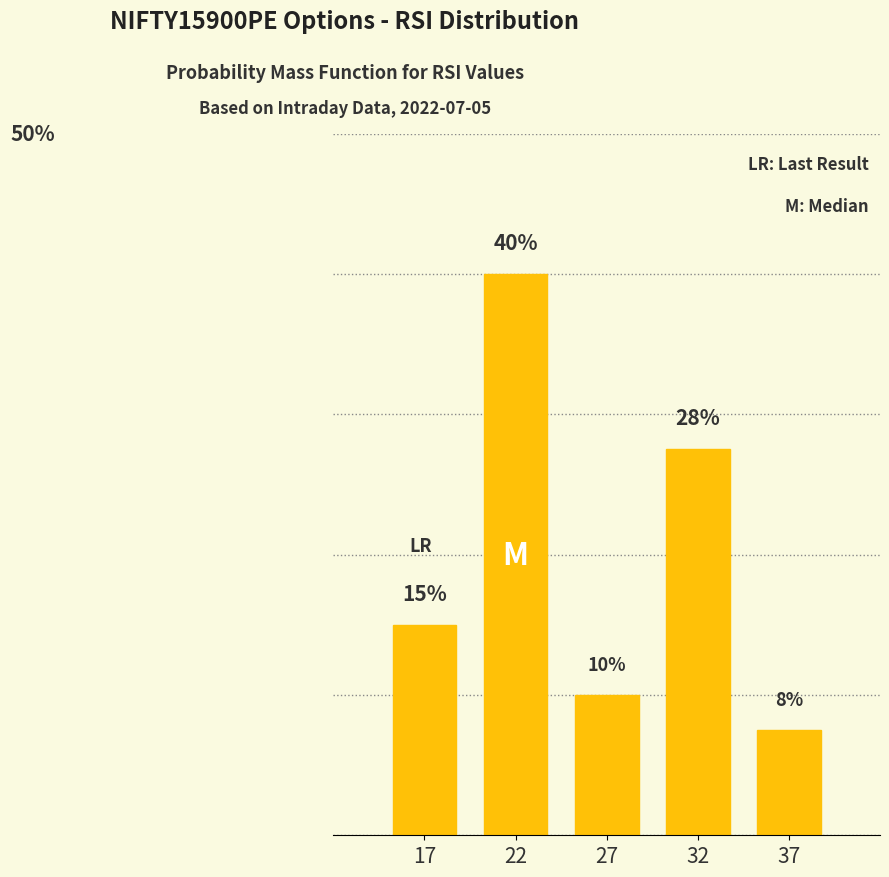

Rank the categories by value from highest to lowest.

22, 32, 17, 27, 37